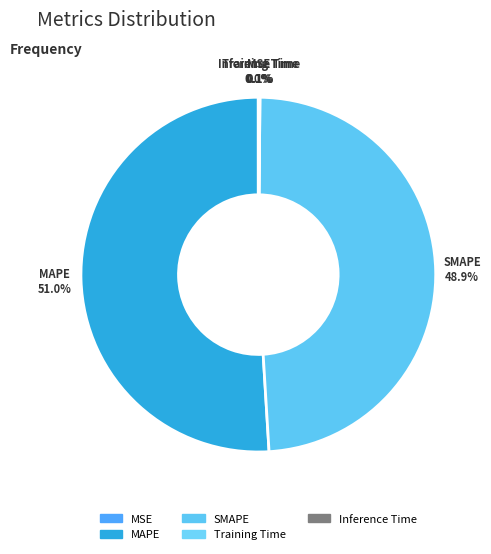

What is the majority slice?

MAPE